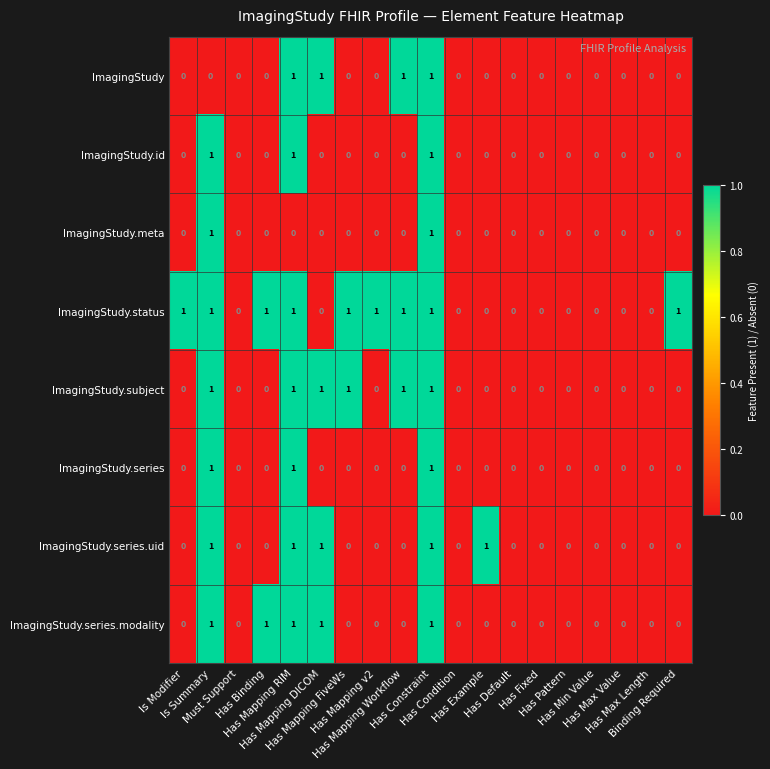

What is the sum of all ImagingStudy.status values?

9